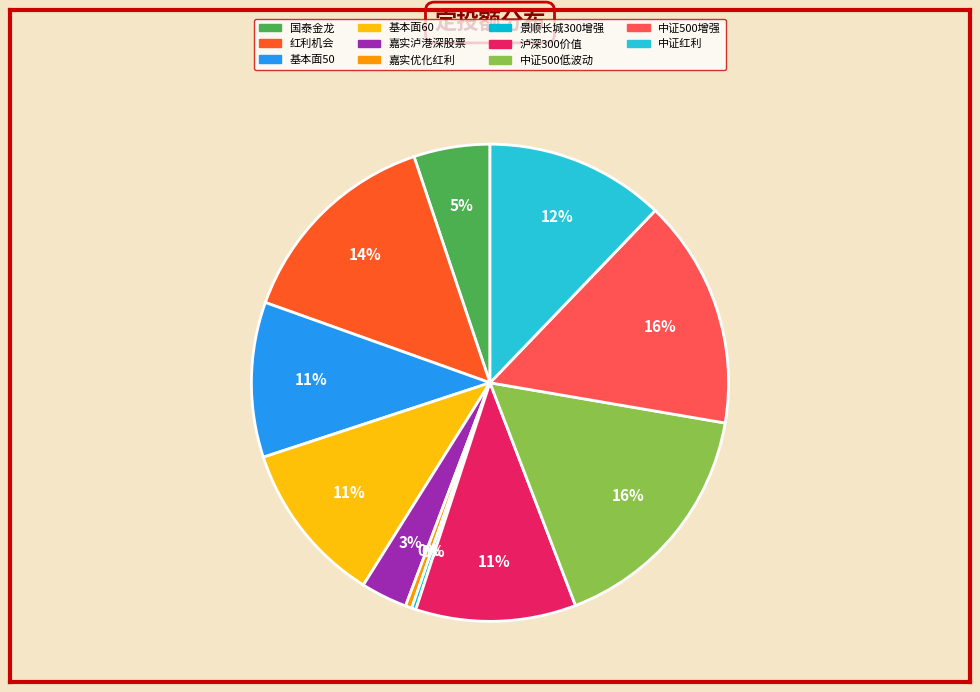

Which has a higher value, 中证500增强 or 泸深300价值?

中证500增强